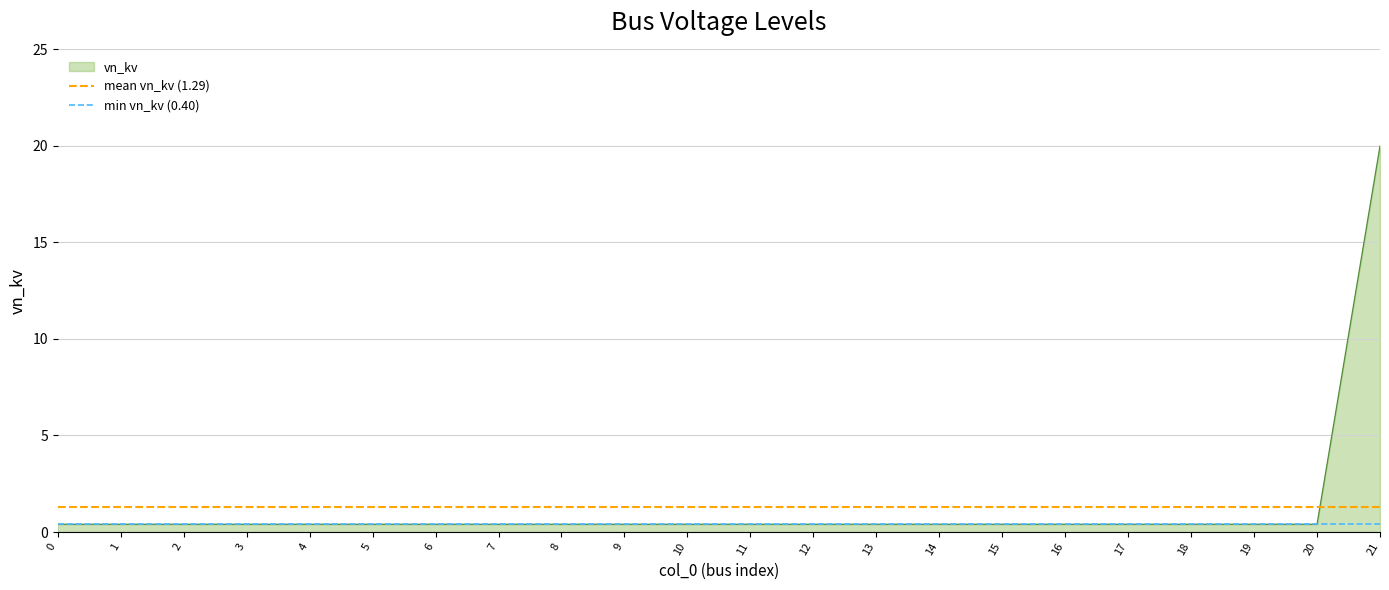

Is it true that mean vn_kv (1.29) equals 0.4 at 0?

False